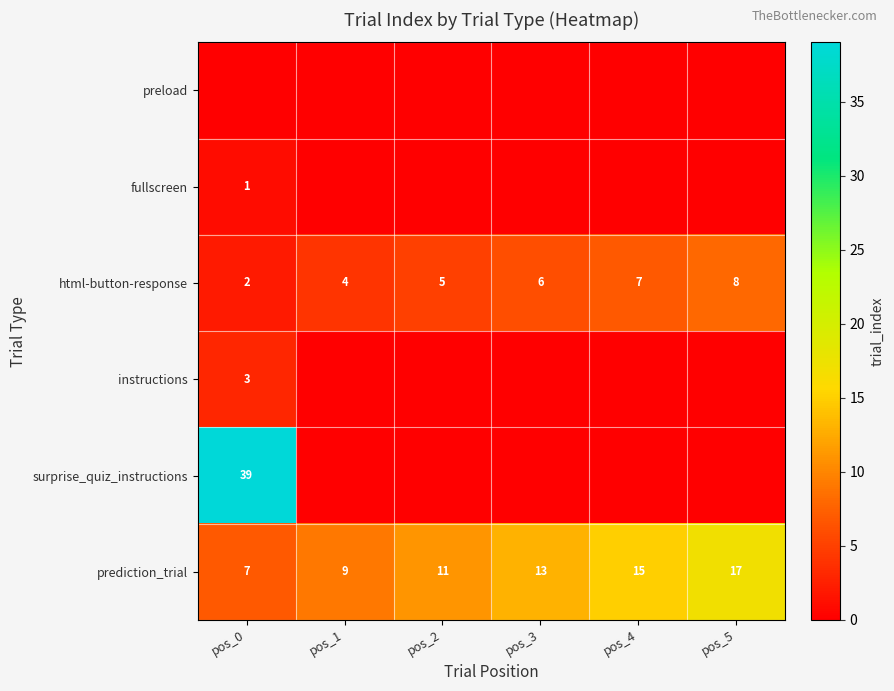

What is the approximate value of prediction_trial at pos_0, to the nearest 5?

5